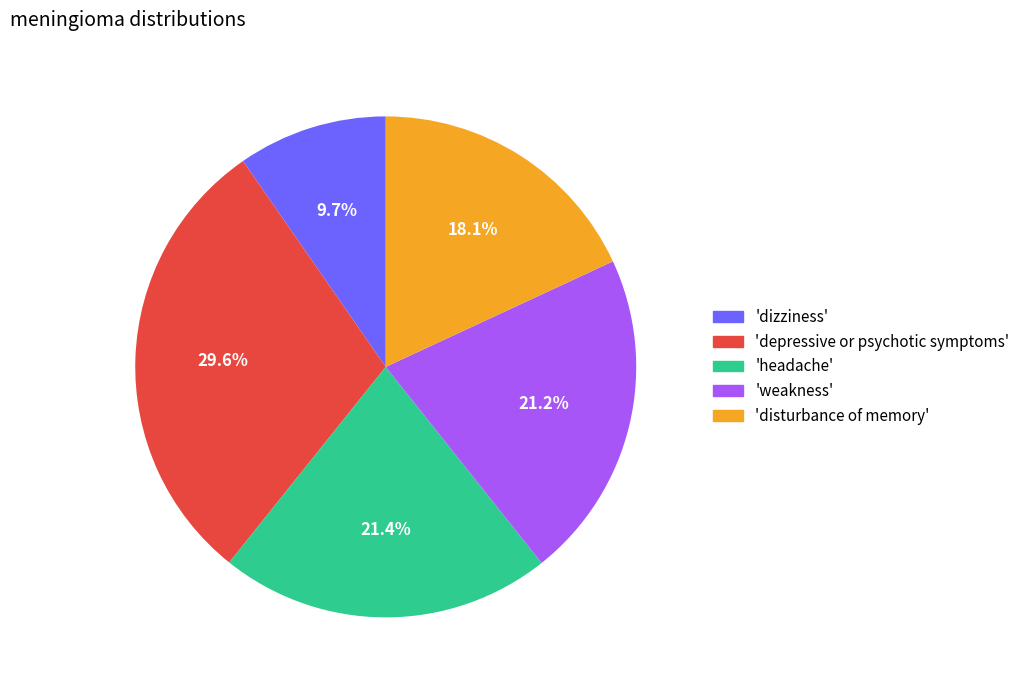

Is there any slice that represents more than half of the pie?

No